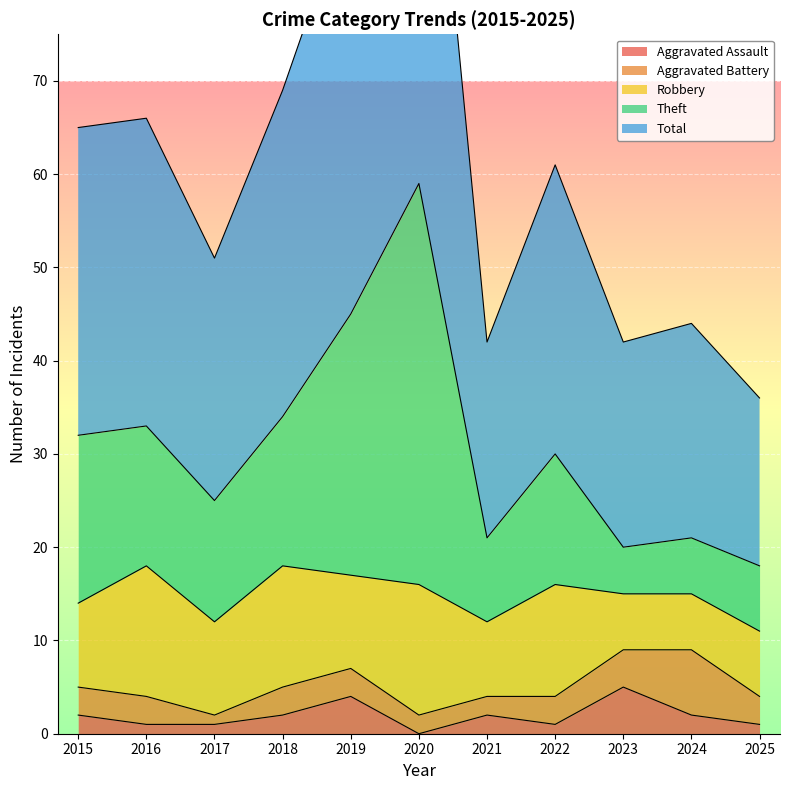

Is it true that Aggravated Assault equals 2 at 2020?

False